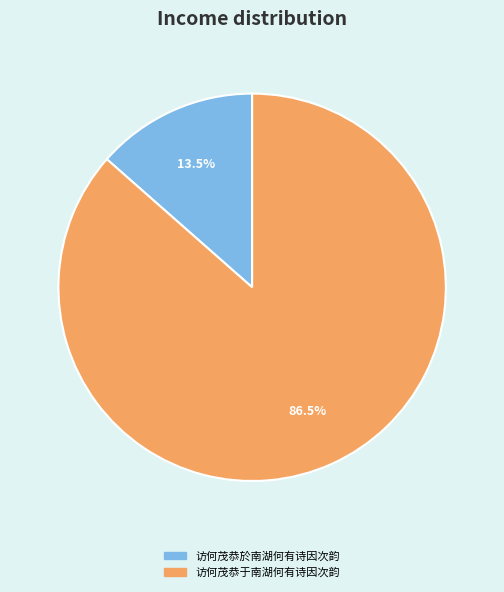

To the nearest percent, what is the difference between the largest and smallest slice percentages?

73%